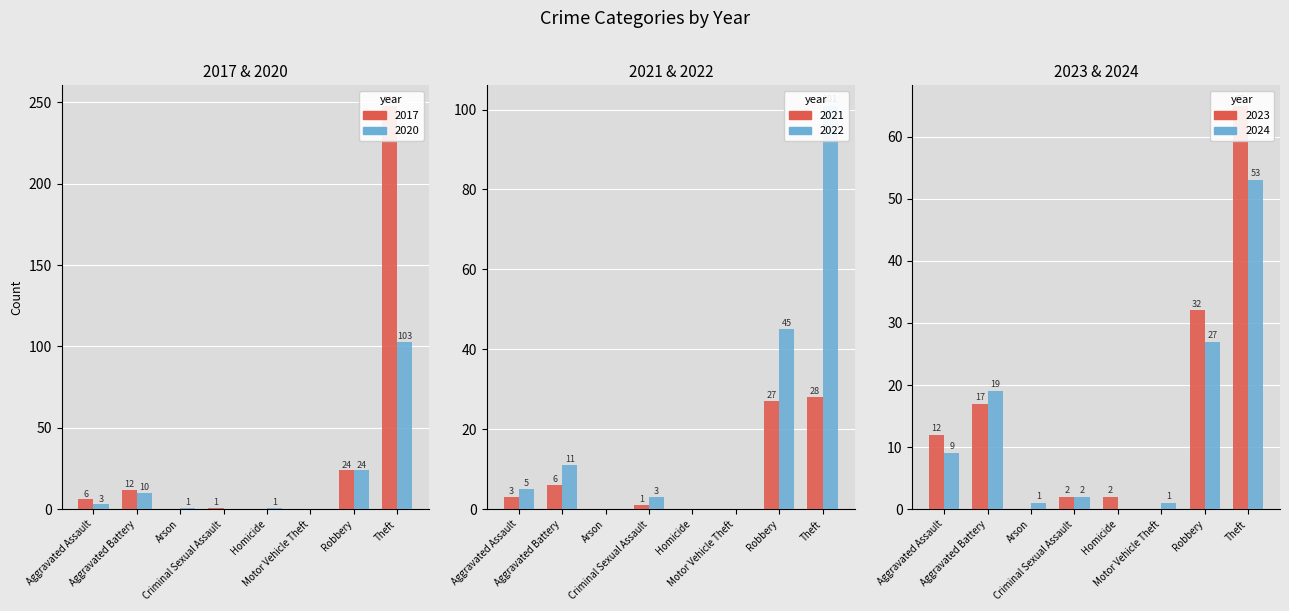

Reading left to right, list all the values displayed in this chart.

2023: 12	17	0	2	2	0	32	65
2024: 9	19	1	2	0	1	27	53
2020: 3	10	1	0	1	0	24	103
2017: 6	12	0	1	0	0	24	248
2021: 3	6	0	1	0	0	27	28
2022: 5	11	0	3	0	0	45	101